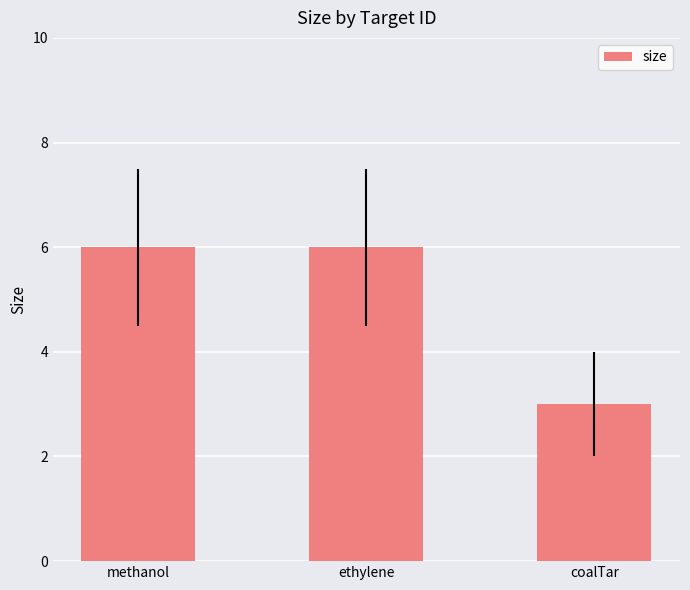

Between coalTar and methanol, which is larger?

methanol